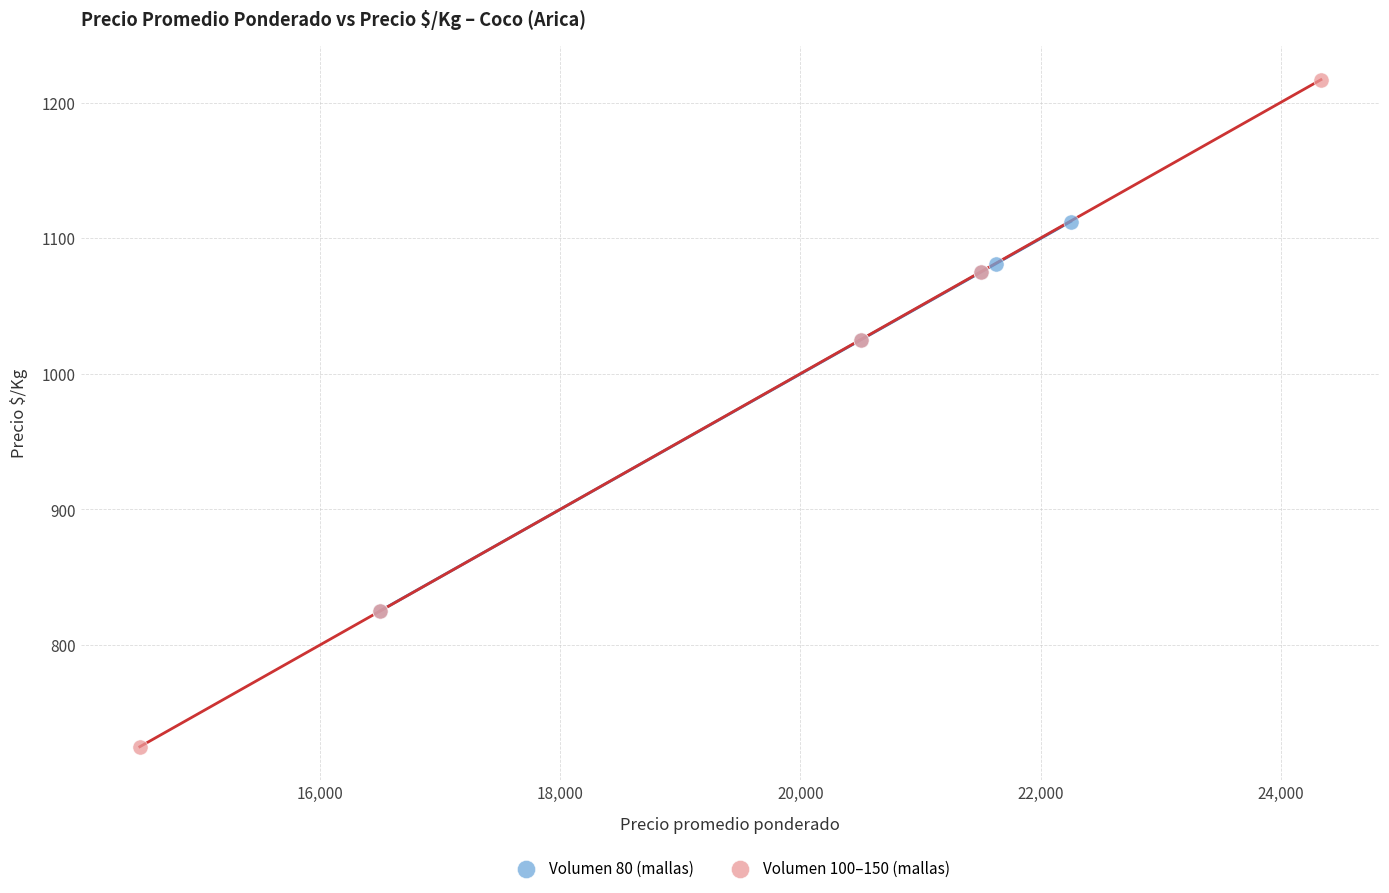

Which series reaches the minimum Y coordinate?

Volumen 100–150 (mallas)